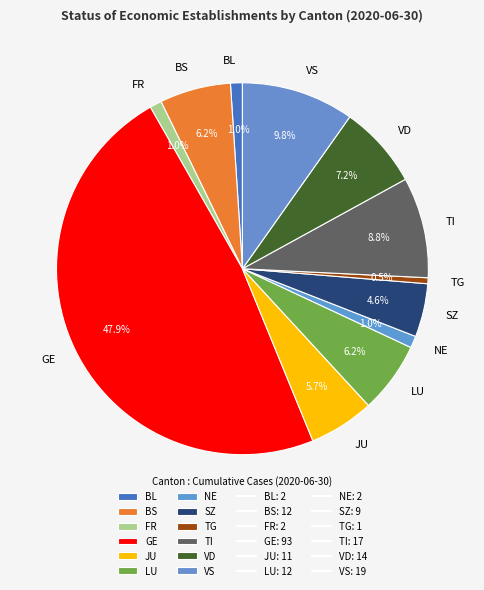

Which slice is the largest?

GE